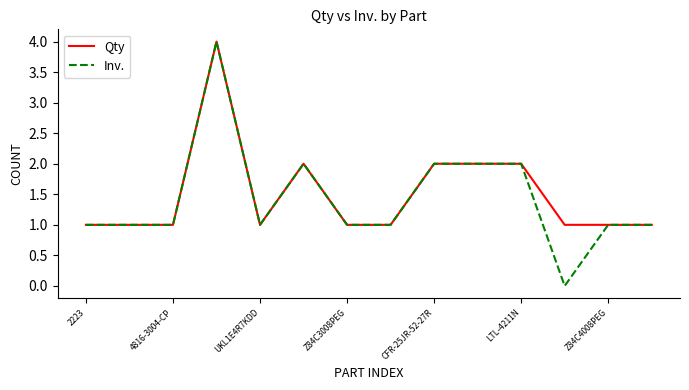

Which series has the widest spread of values?

Inv.